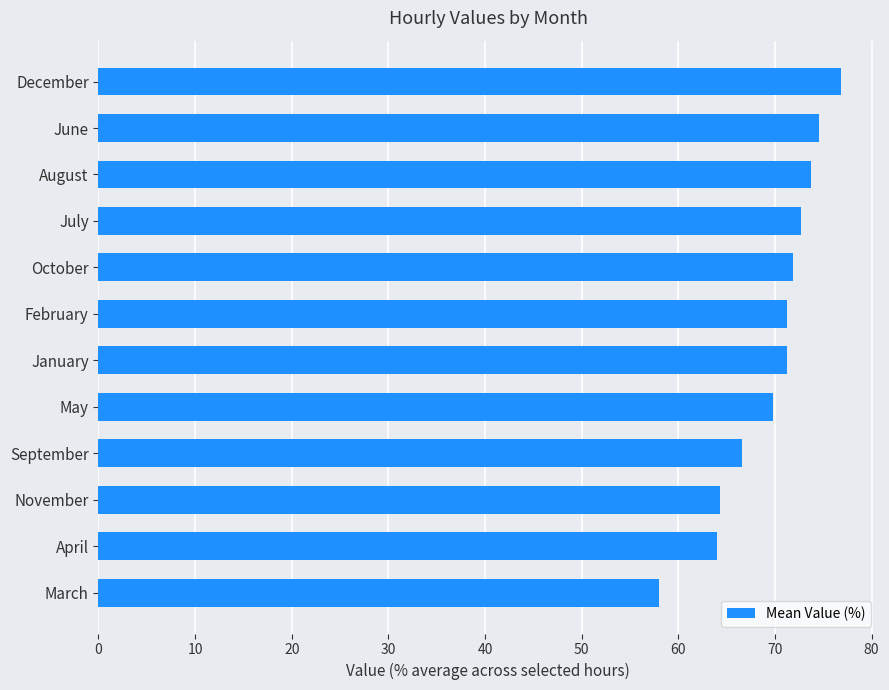

What is the smallest value displayed?

58.0